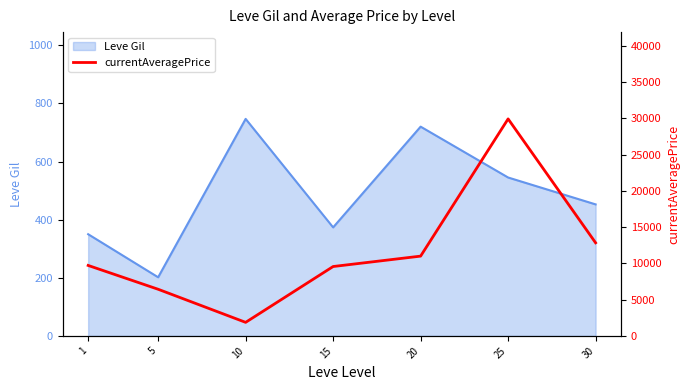

Between 25 and 15, which is larger?

25